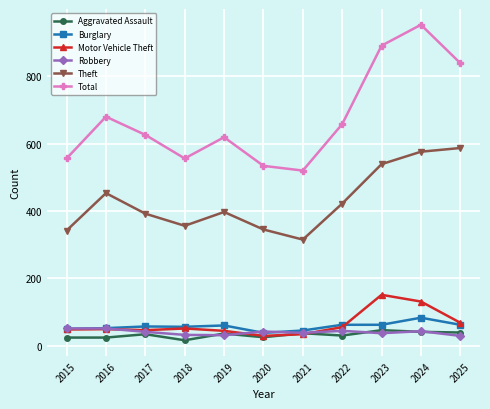

The value of Motor Vehicle Theft at 2021 is 34. True or false?

True